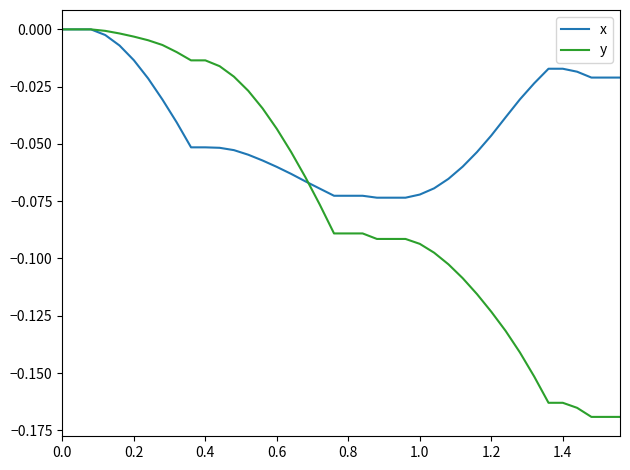

Which series has the widest spread of values?

y